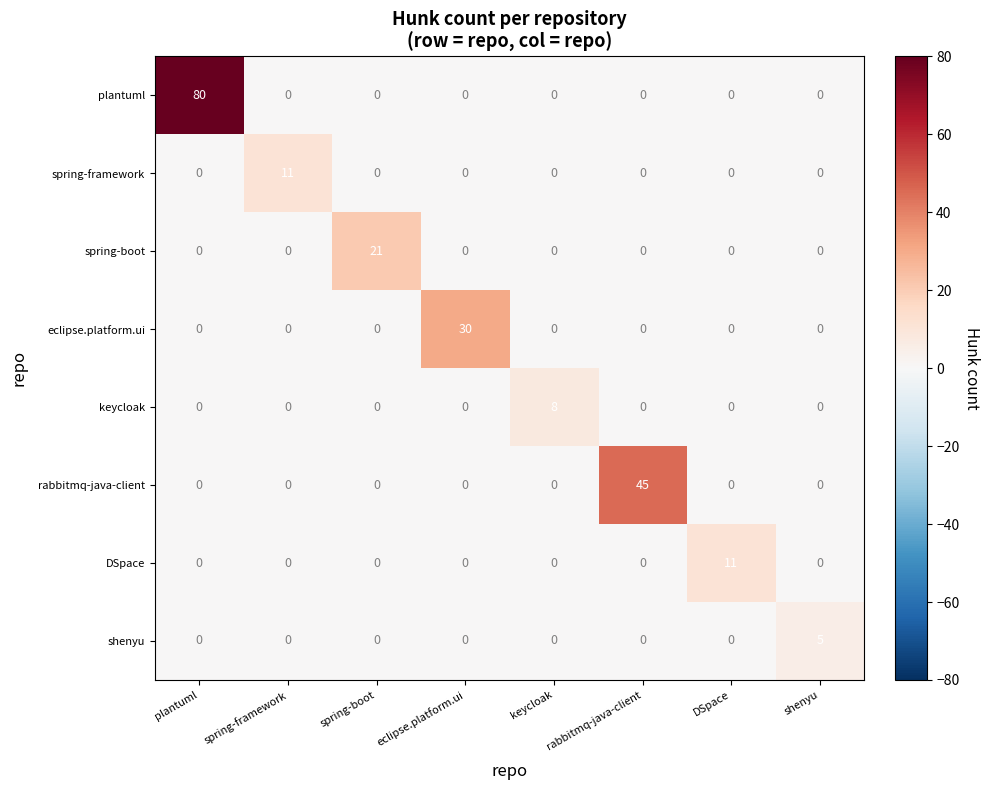

What is the total value across all series at spring-framework?

11